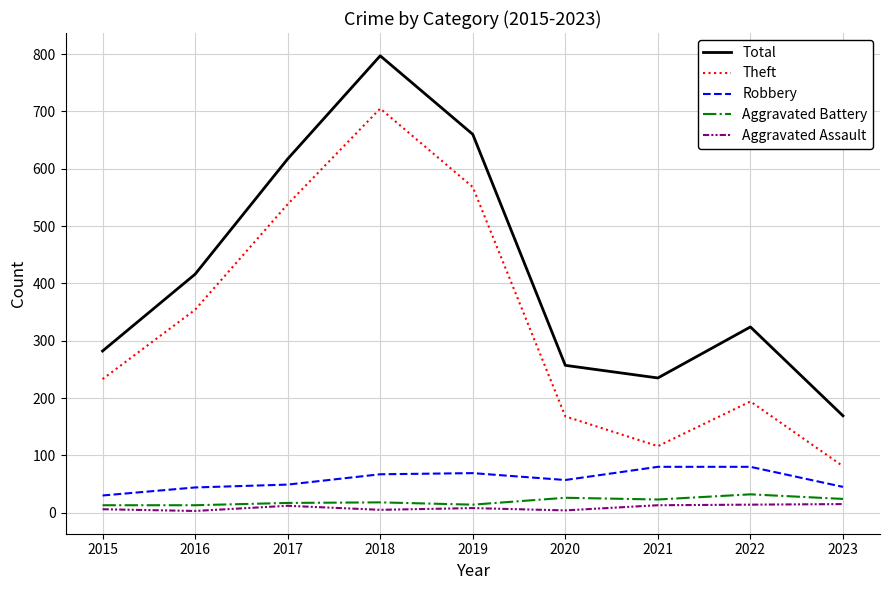

What is the highest value of the Aggravated Assault series?

15